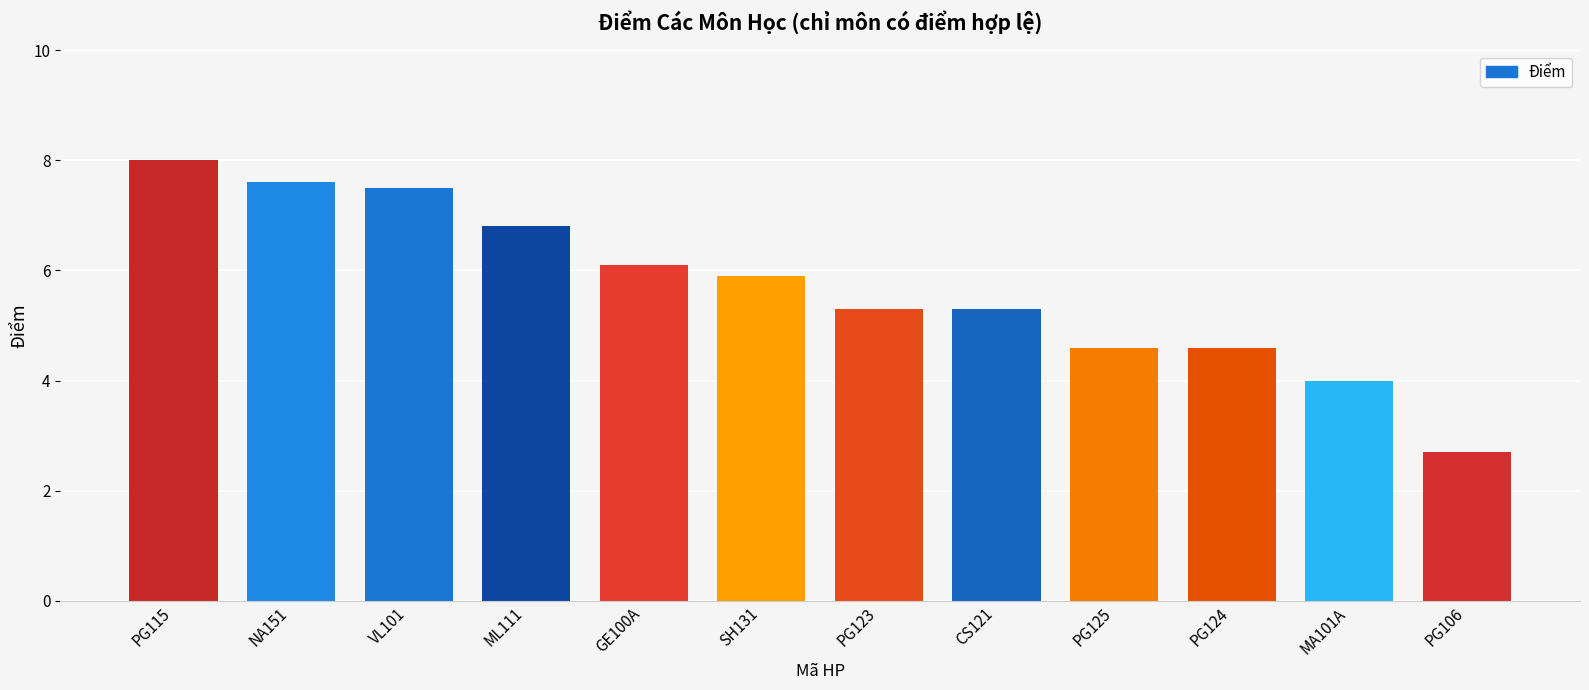

What is the label of the 5th bar from the left?

GE100A